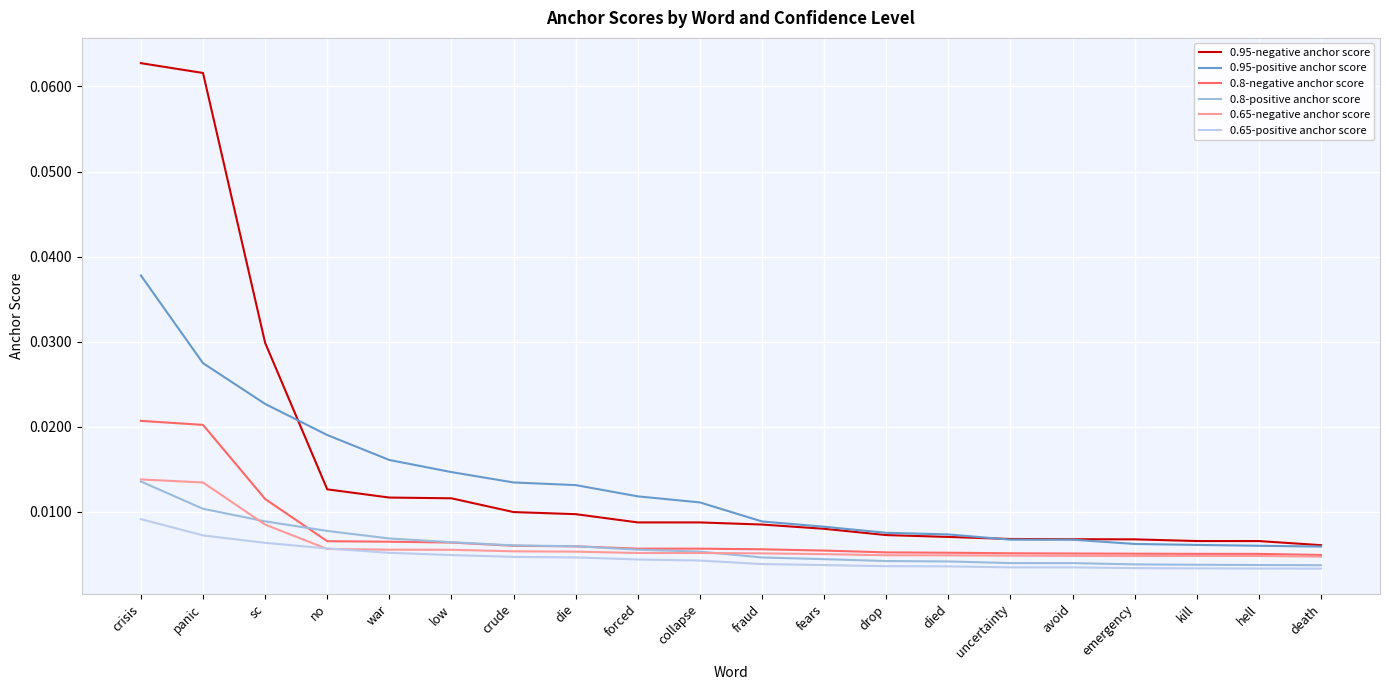

Is the value of 0.95-negative anchor score at fears greater than the value of 0.8-positive anchor score at died?

Yes